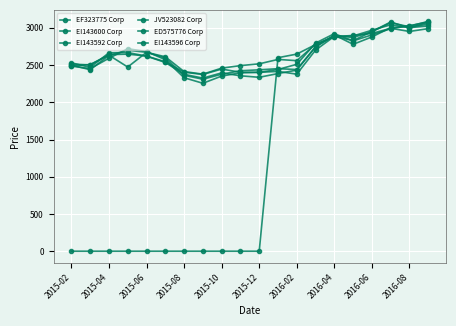

Count the number of categories in the chart.

20